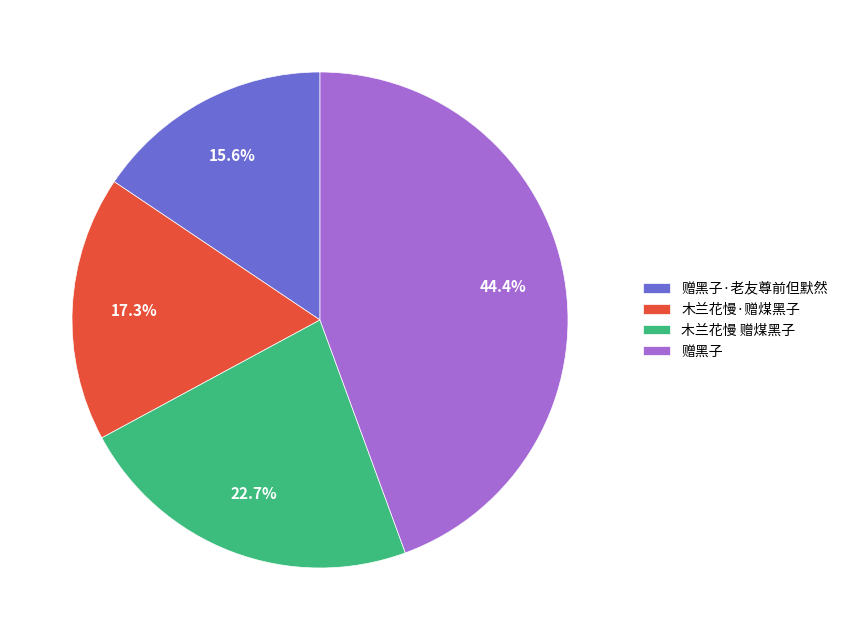

Is the sum of 木兰花慢 赠煤黑子 and 赠黑子 greater than half?

Yes